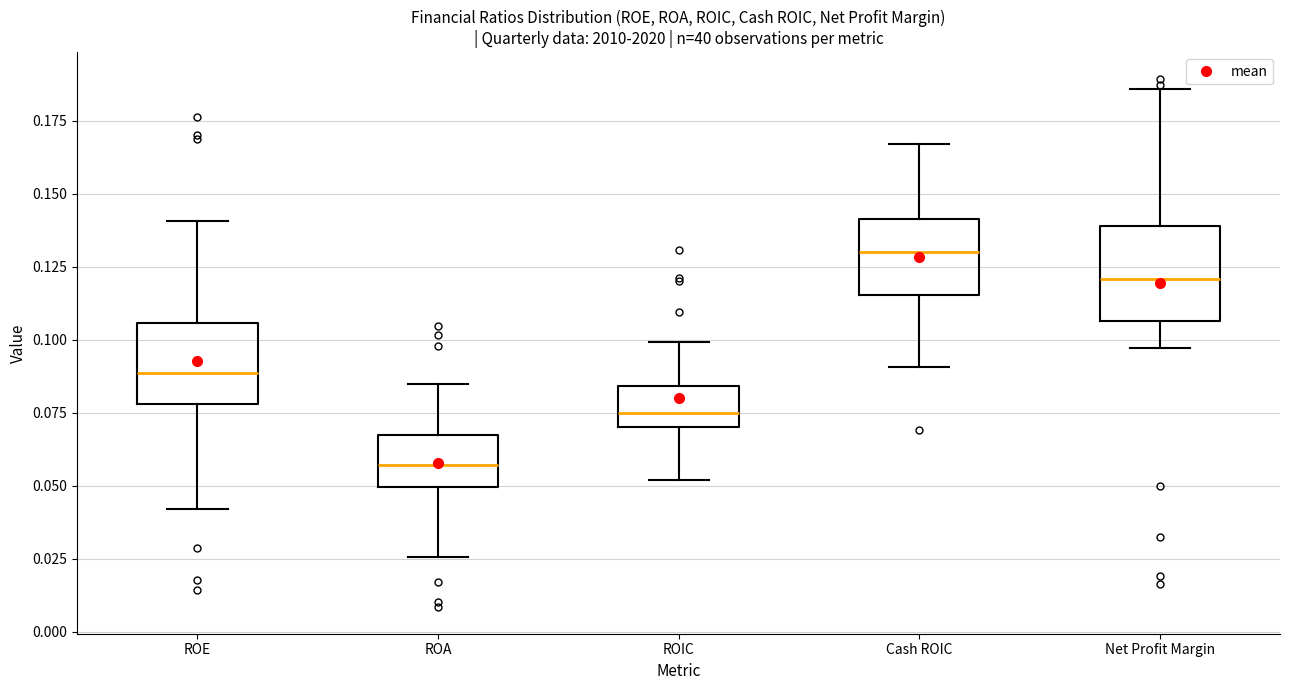

Where does the upper whisker of the box for Cash ROIC end on the y-axis? The values are not printed on the chart, so give them approximately, as read against the axis.

0.165